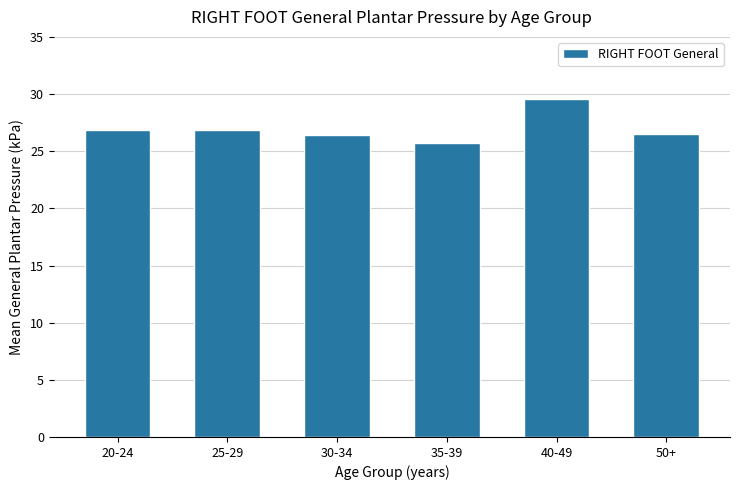

How many values are below 26?

1